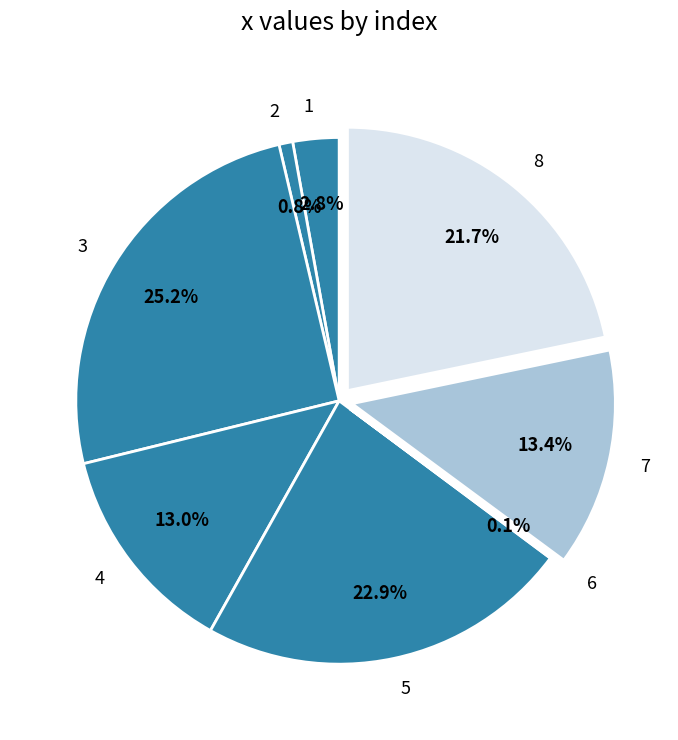

Does 5 account for over 50% of the chart?

No